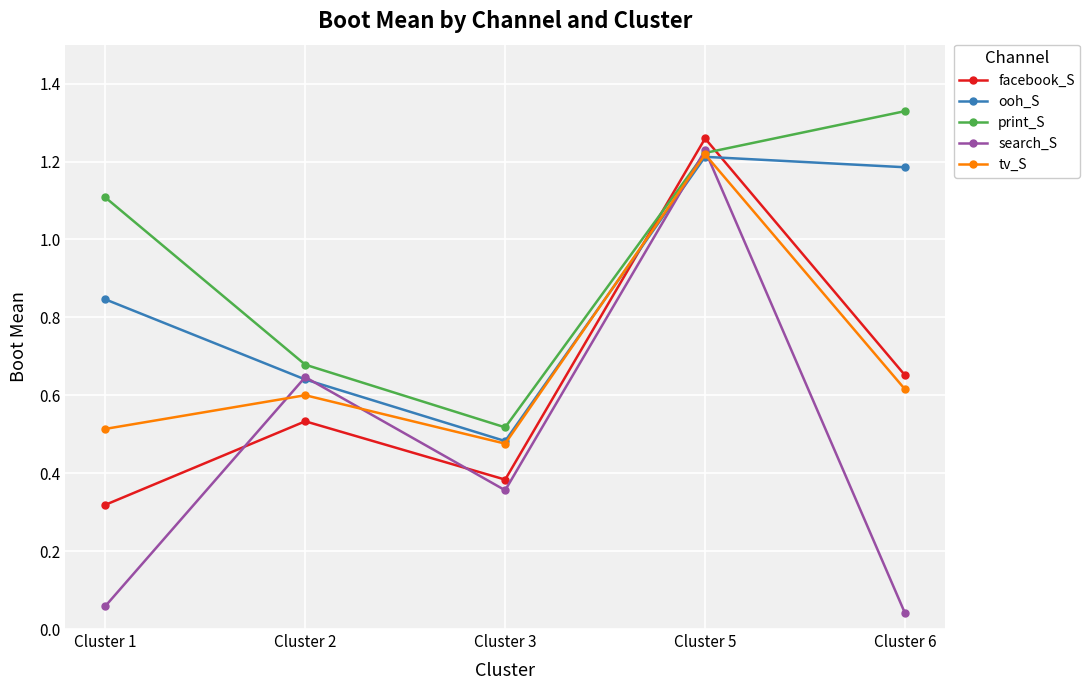

After their last crossing, which series has the higher values: search_S or print_S?

print_S